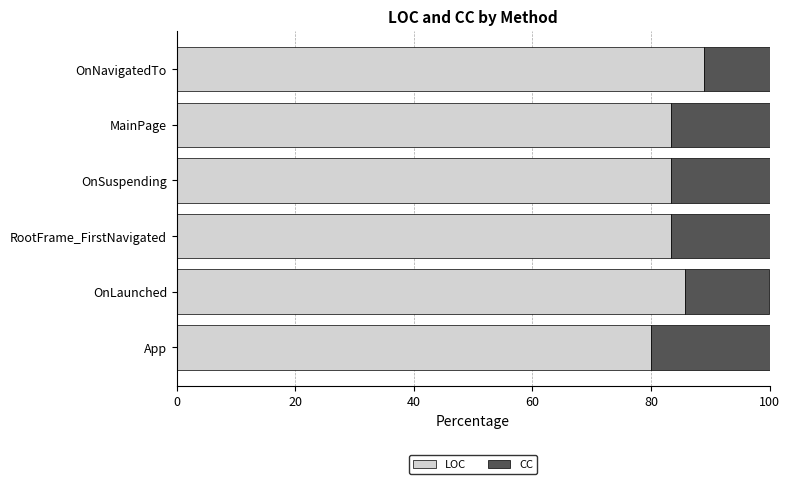

What is the difference between the maximum and second lowest values in the LOC series?

5.6